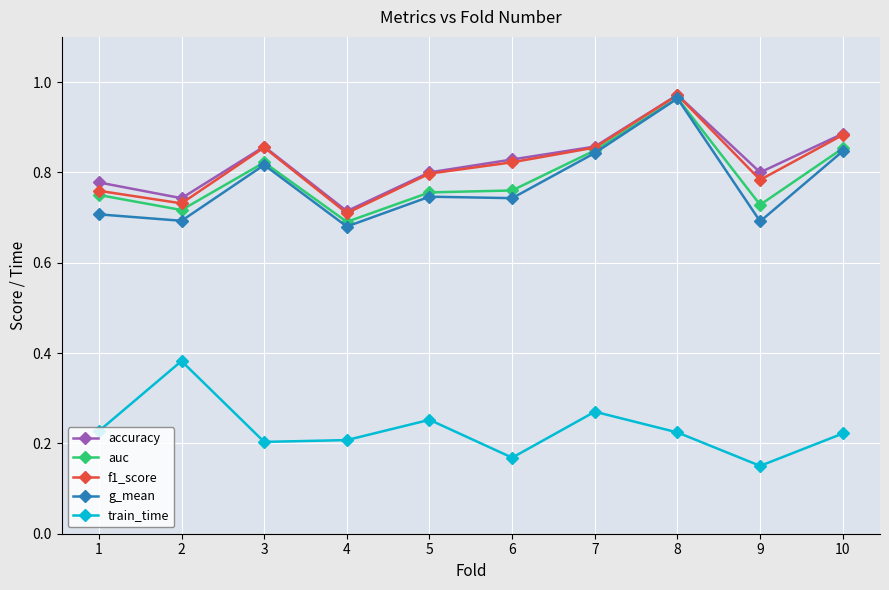

True or false: train_time and f1_score cross at least once.

False